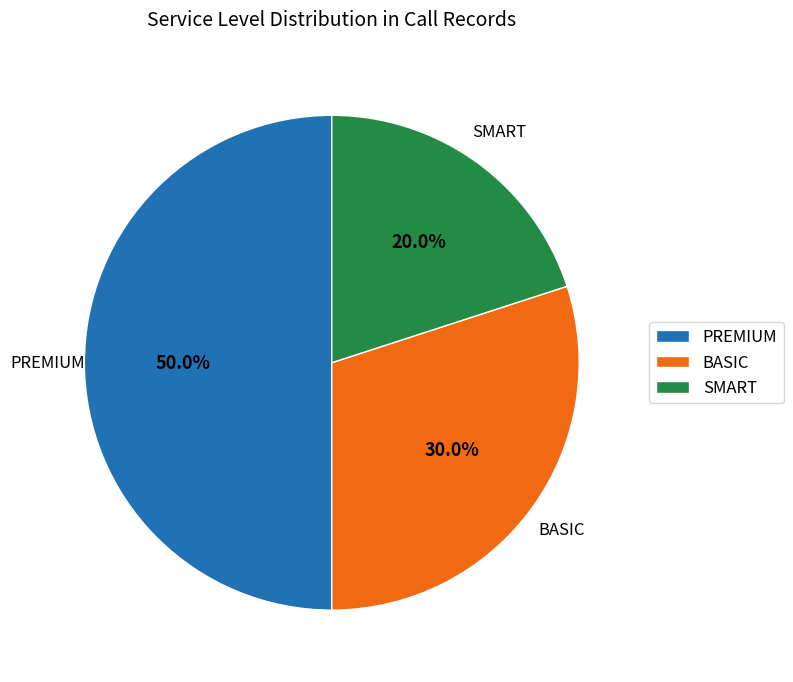

Rank the categories by value from lowest to highest.

SMART, BASIC, PREMIUM